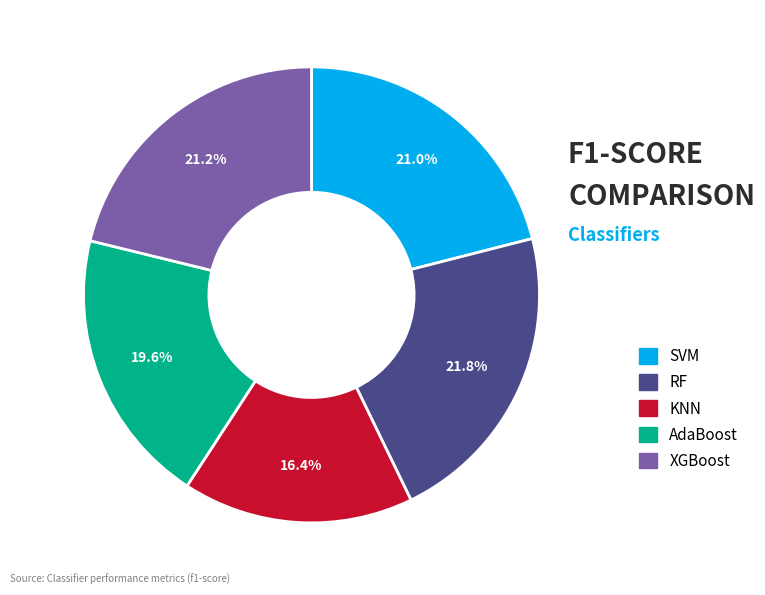

To the nearest percent, what is the combined percentage of RF and XGBoost?

43%